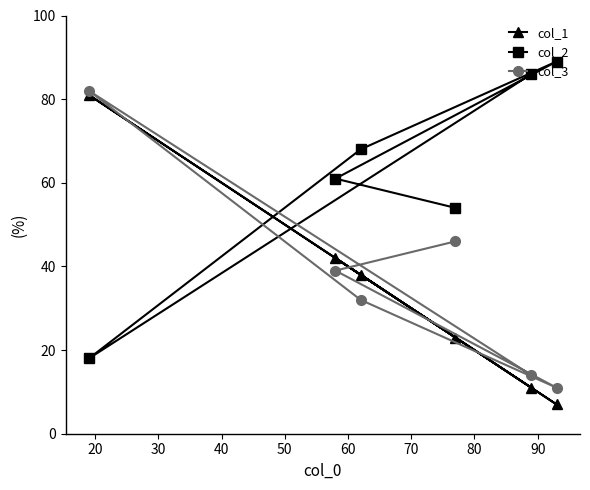

Which series ends up on top after the final intersection of col_3 and col_2?

col_2